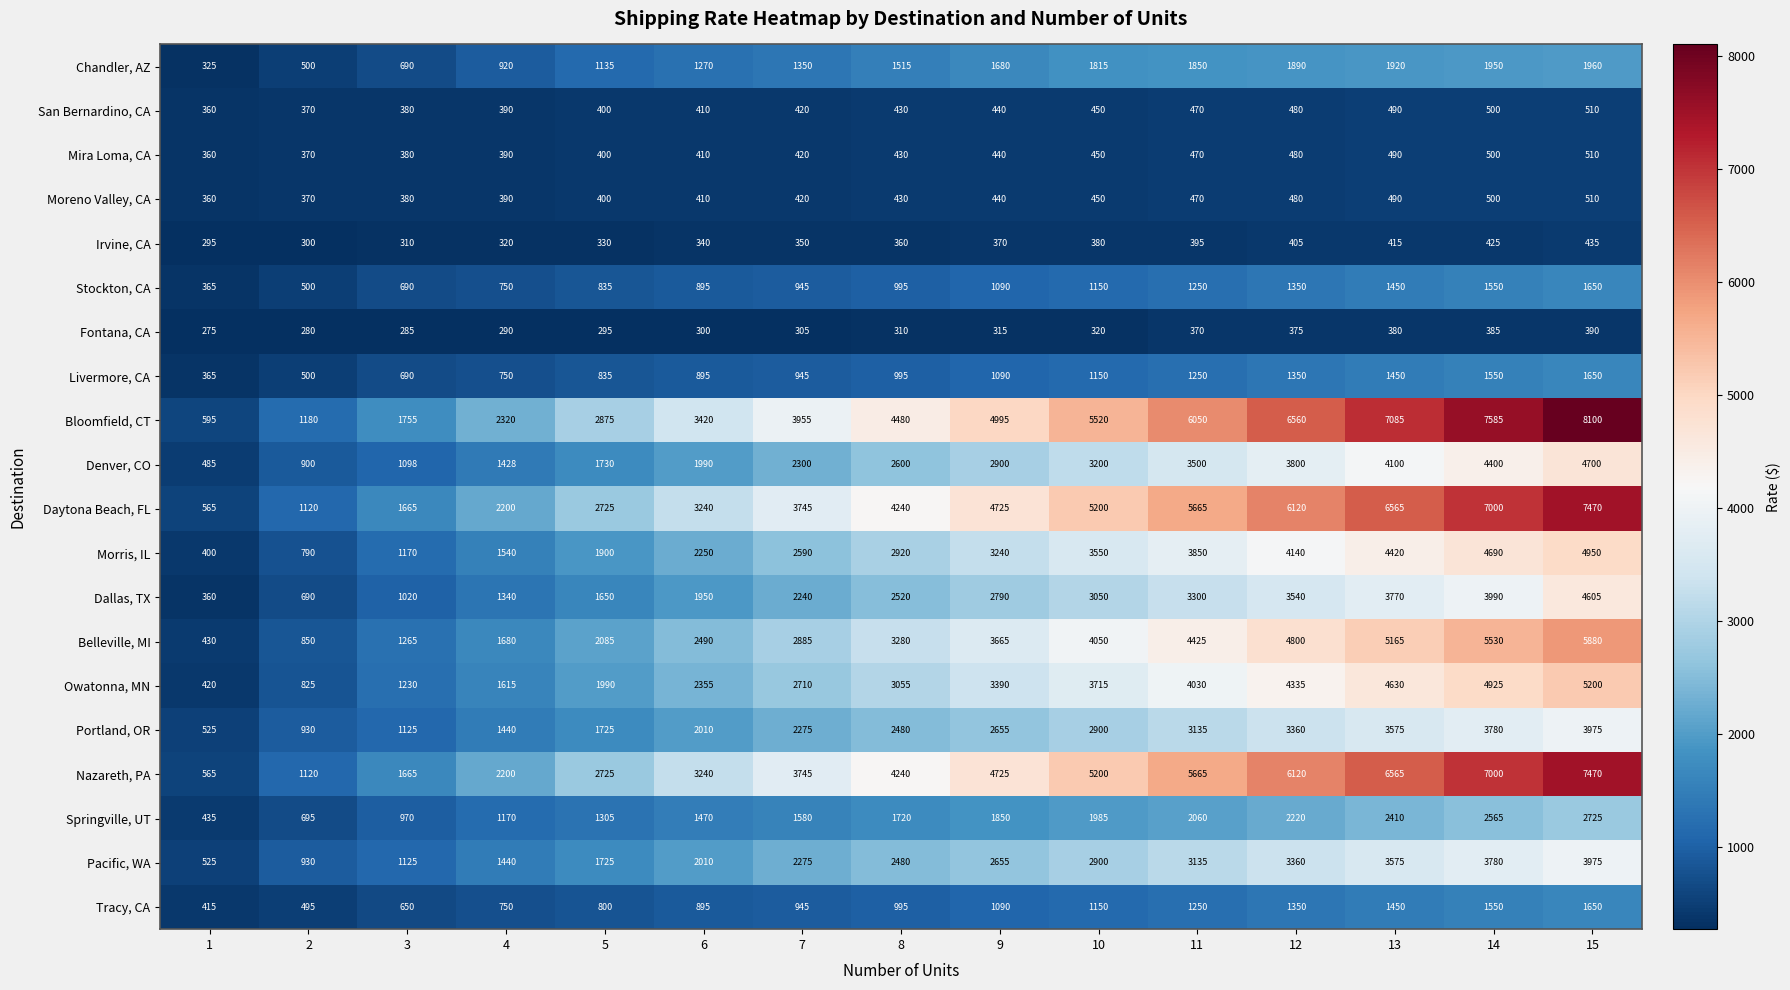

What is the spread (max minus min) of values at 9?

4680